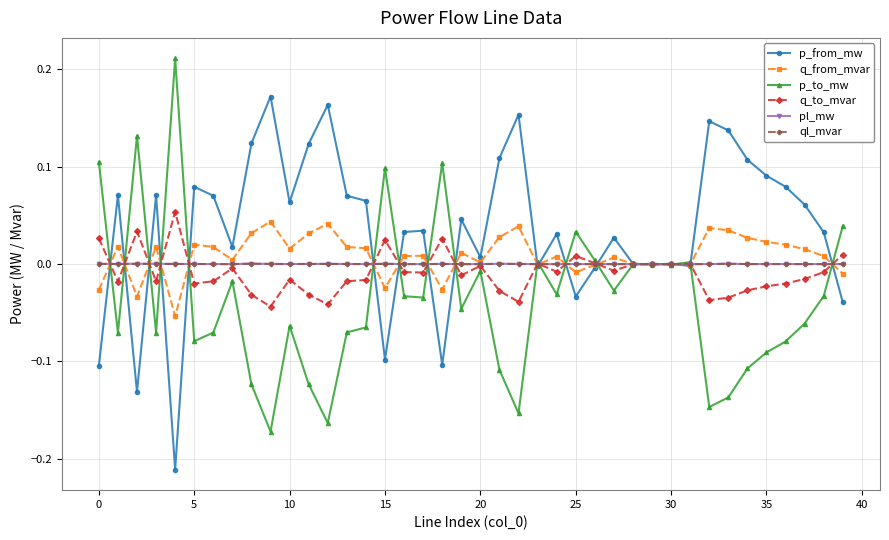

Which series has the largest total across all categories?

p_from_mw